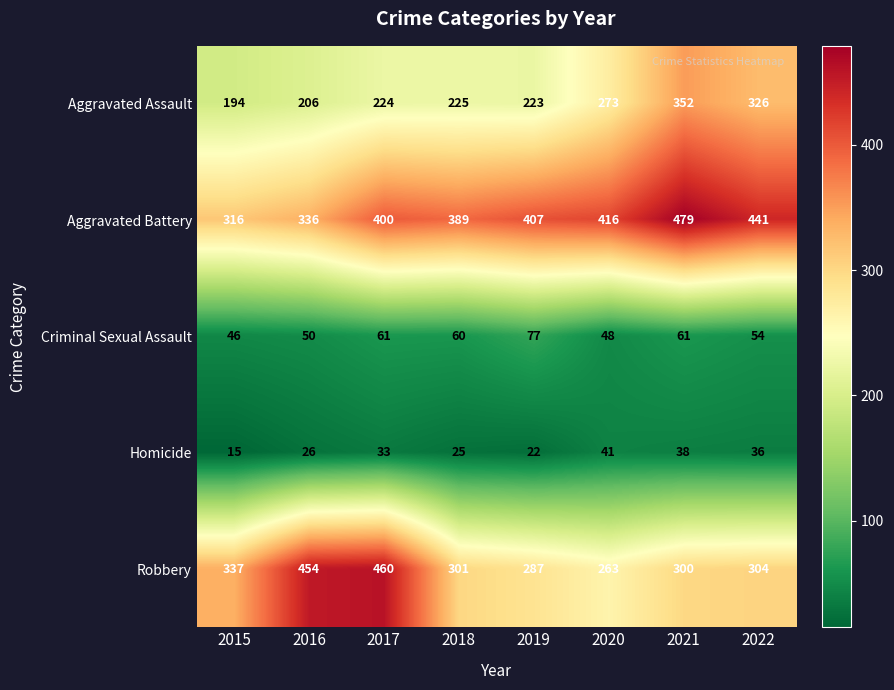

The Homicide series shows 38 at 2019. True or false?

False